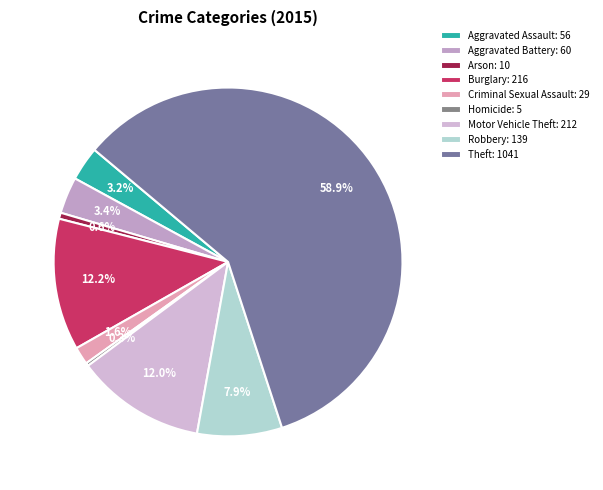

The Robbery slice represents 8% of the pie. True or false?

True